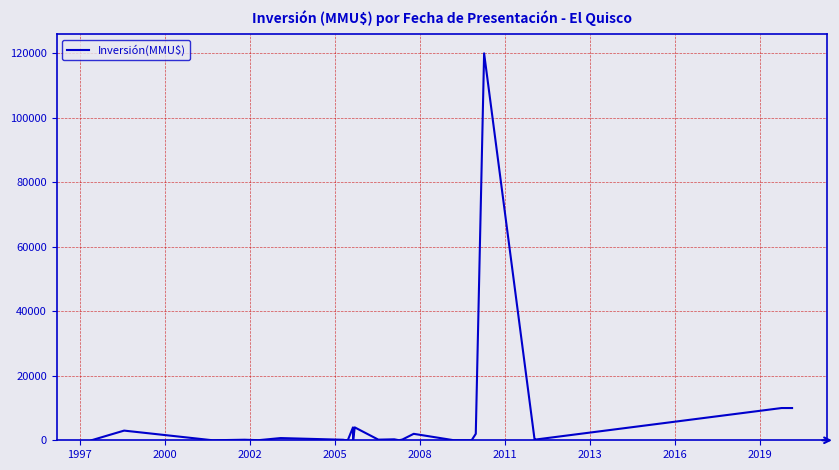

What is the maximum value shown in the chart?

120000